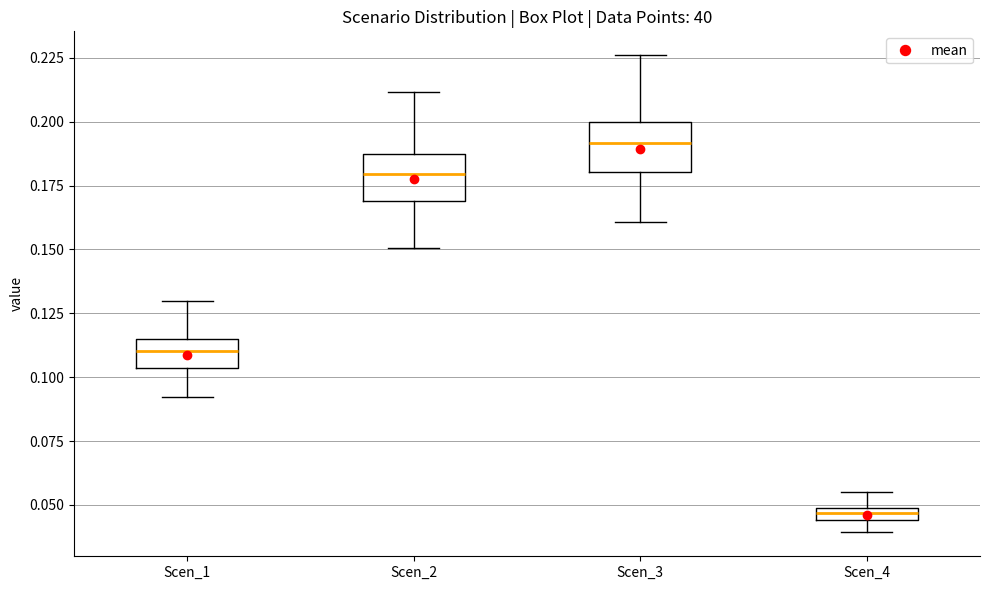

Which box's median line is the lowest?

Scen_4